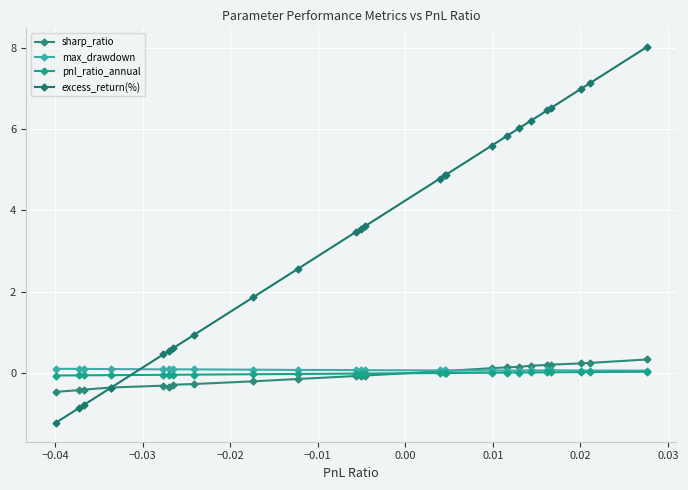

After their last crossing, which series has the higher values: excess_return(%) or sharp_ratio?

excess_return(%)